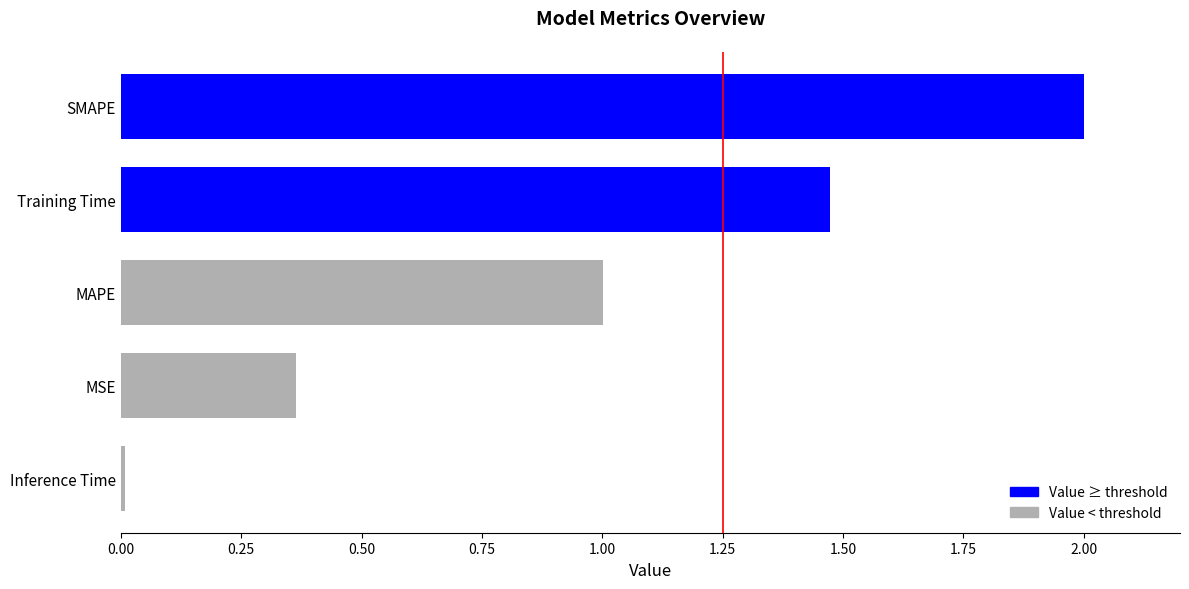

Which has a higher value, MSE or SMAPE?

SMAPE